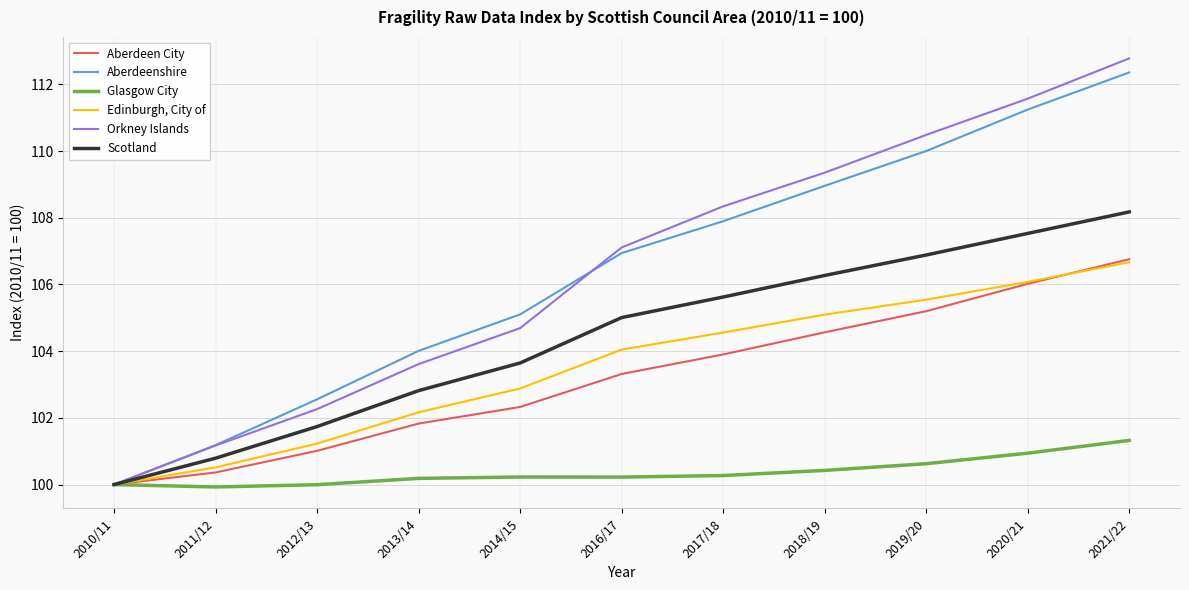

What is the total value across all series at 2014/15?

618.9